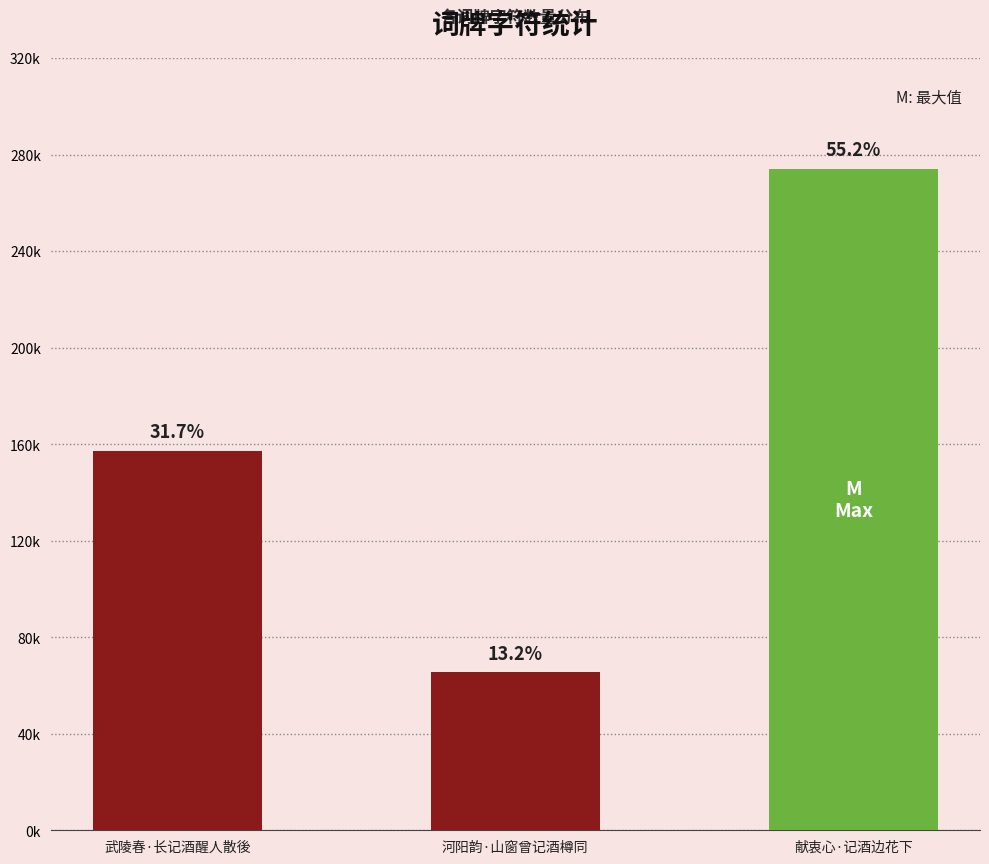

Reading left to right, extract all data points from this chart.

157214	65458	274038